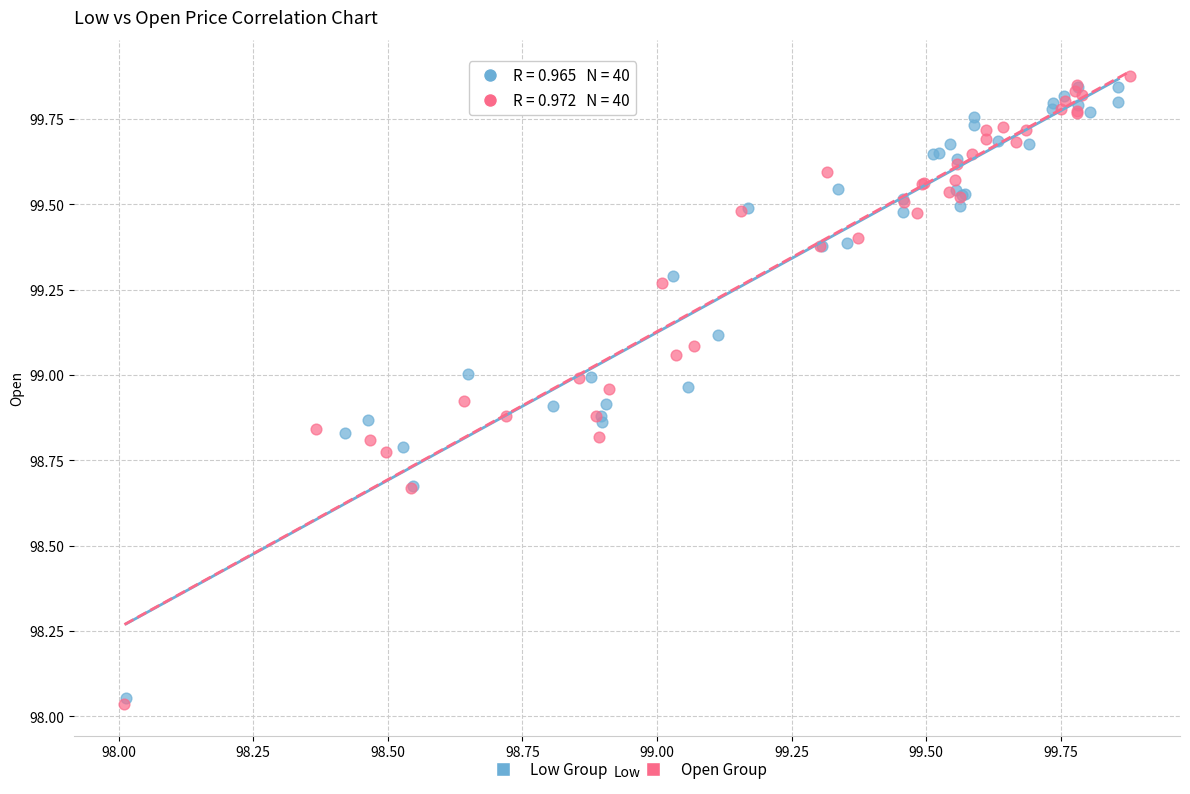

What are all the series names shown in the legend?

Low Group, Open Group